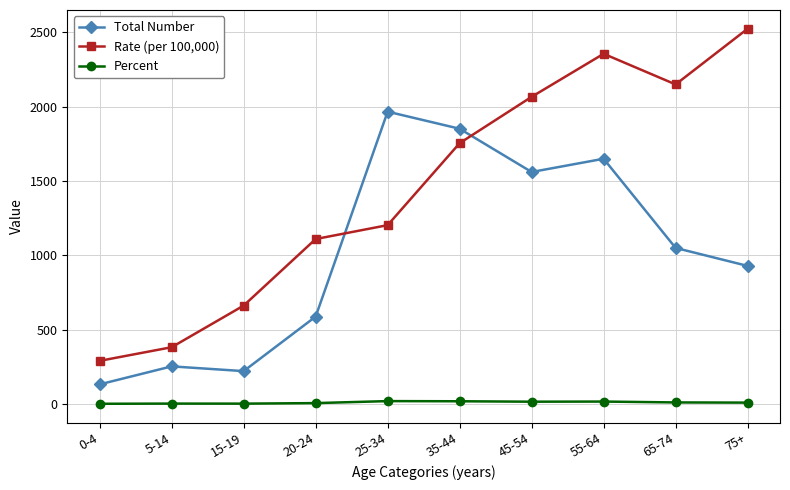

In Rate (per 100,000), how many points are lower than both neighbors (excluding endpoints)?

1